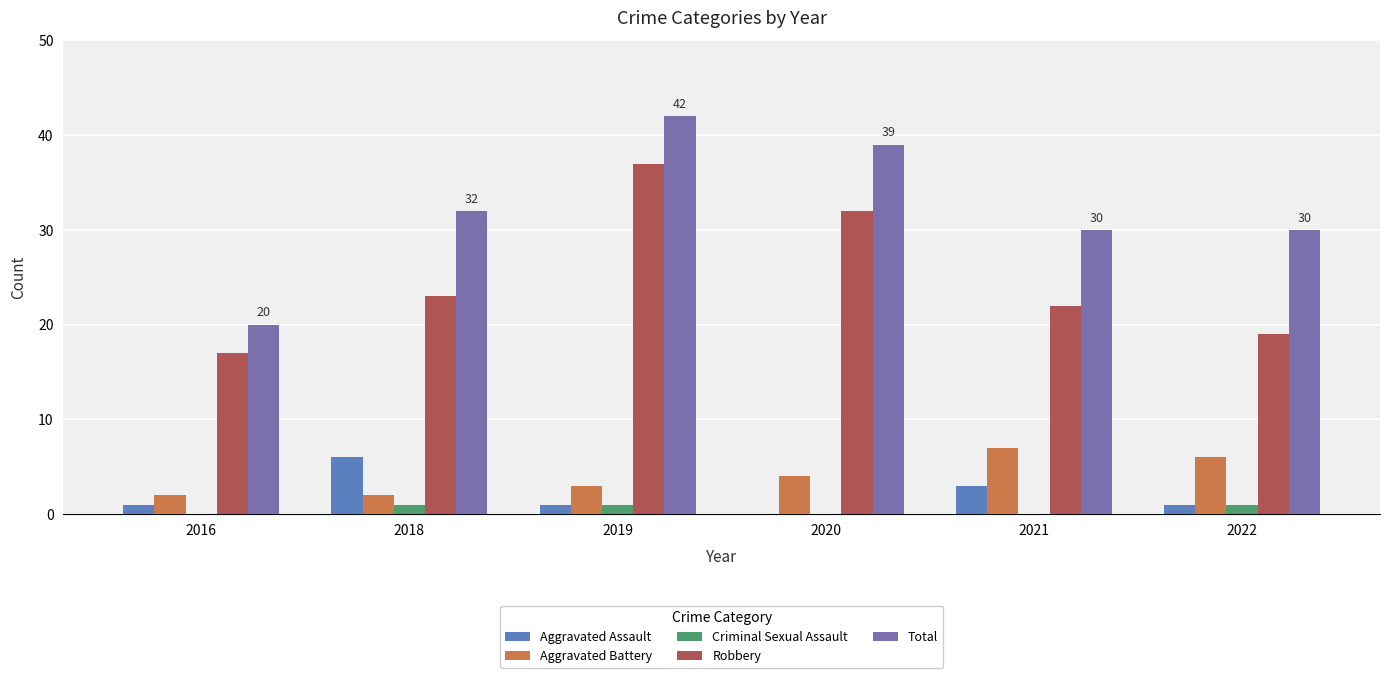

True or false: Criminal Sexual Assault has a value of 0 at 2020.

True